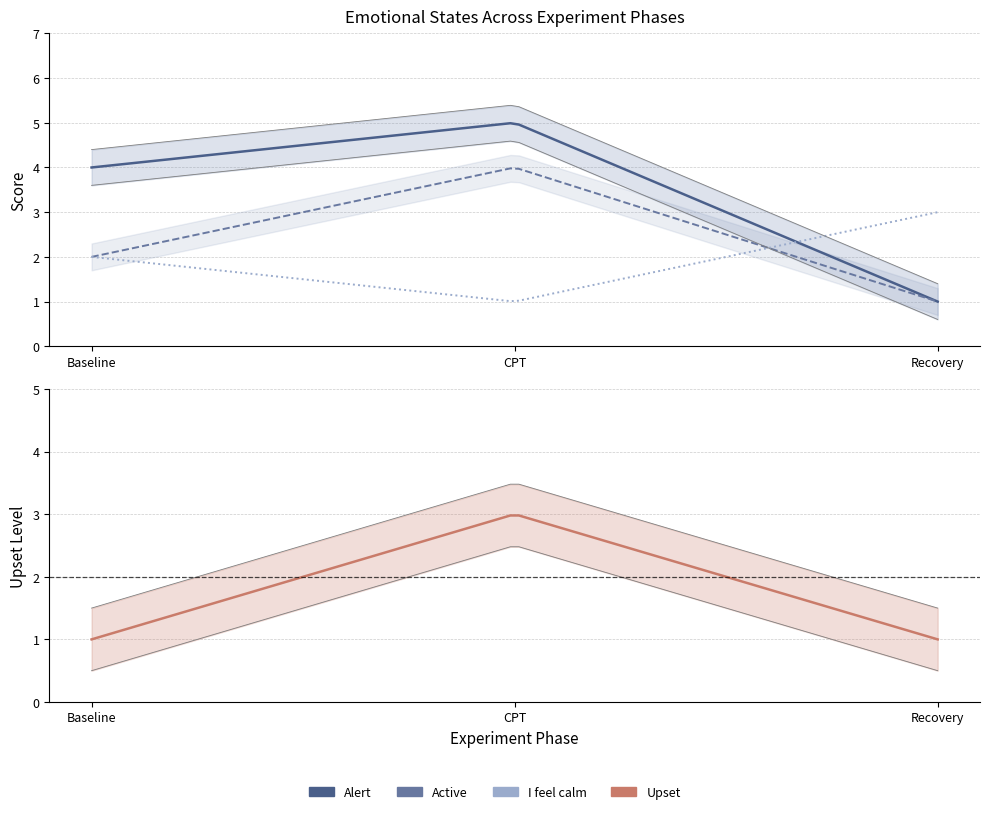

What is the sum of the Alert values at CPT and Baseline?

9